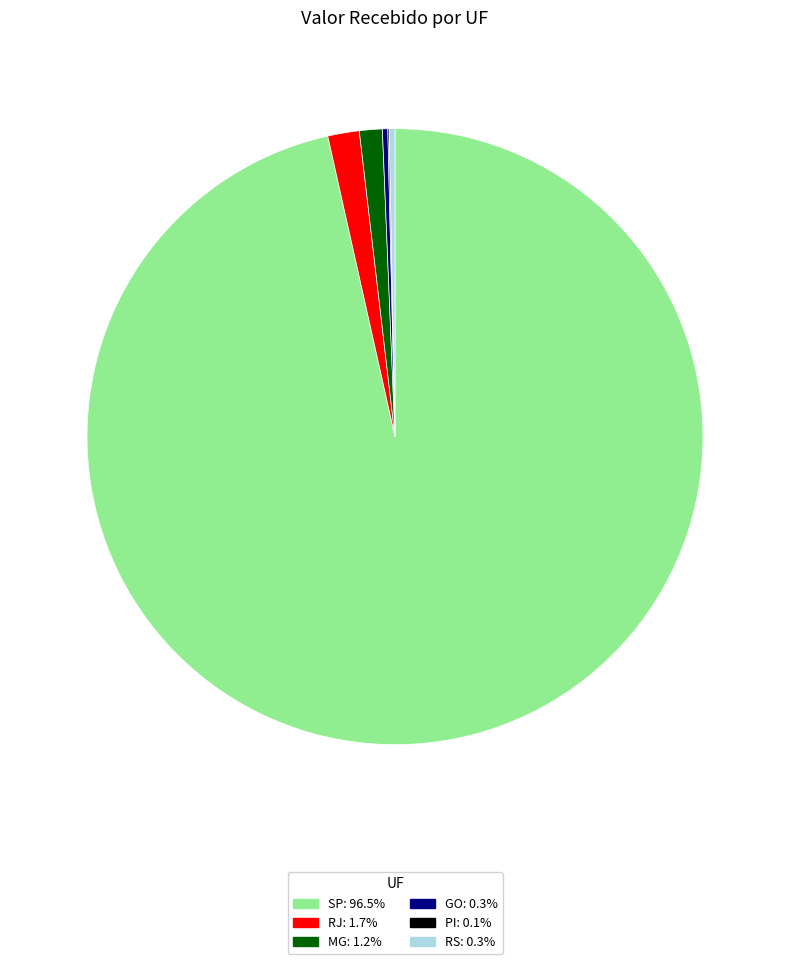

Approximately how many times larger is the value at GO compared to RS?

0.9